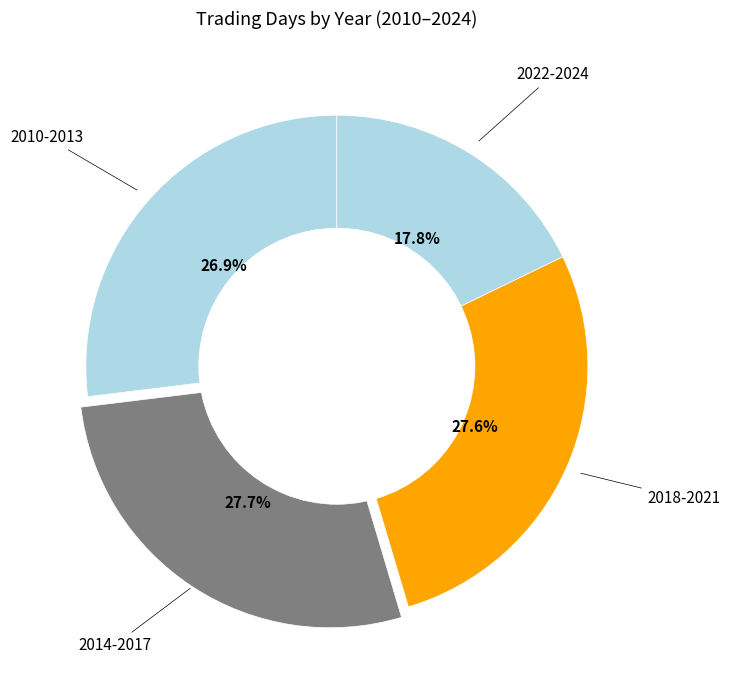

How many slices are in this pie chart?

4